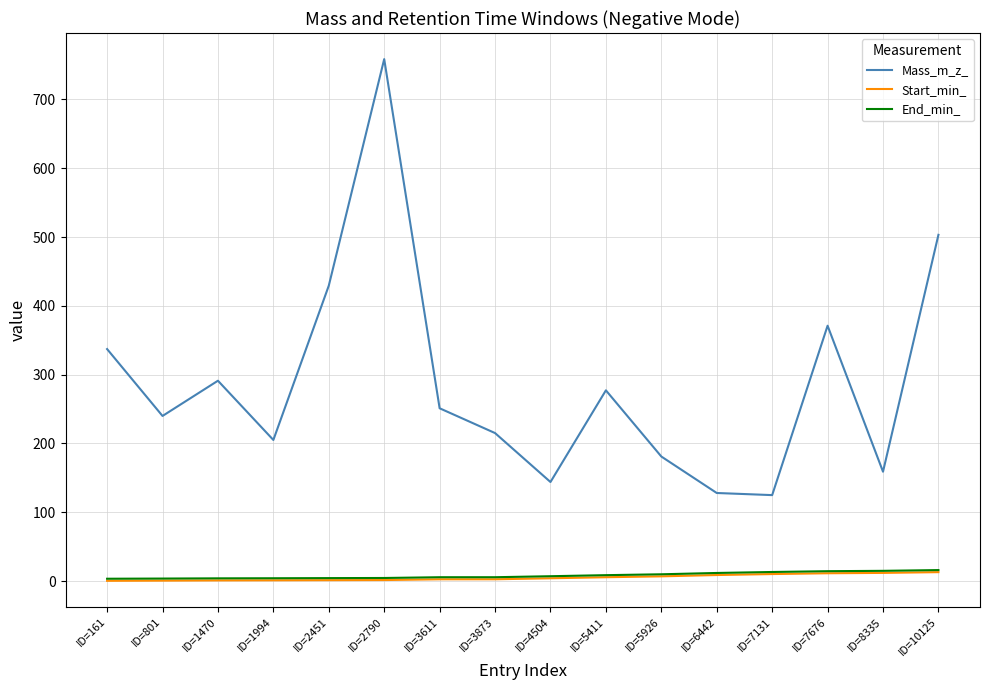

What are all the series names shown in the legend?

Mass_m_z_, Start_min_, End_min_